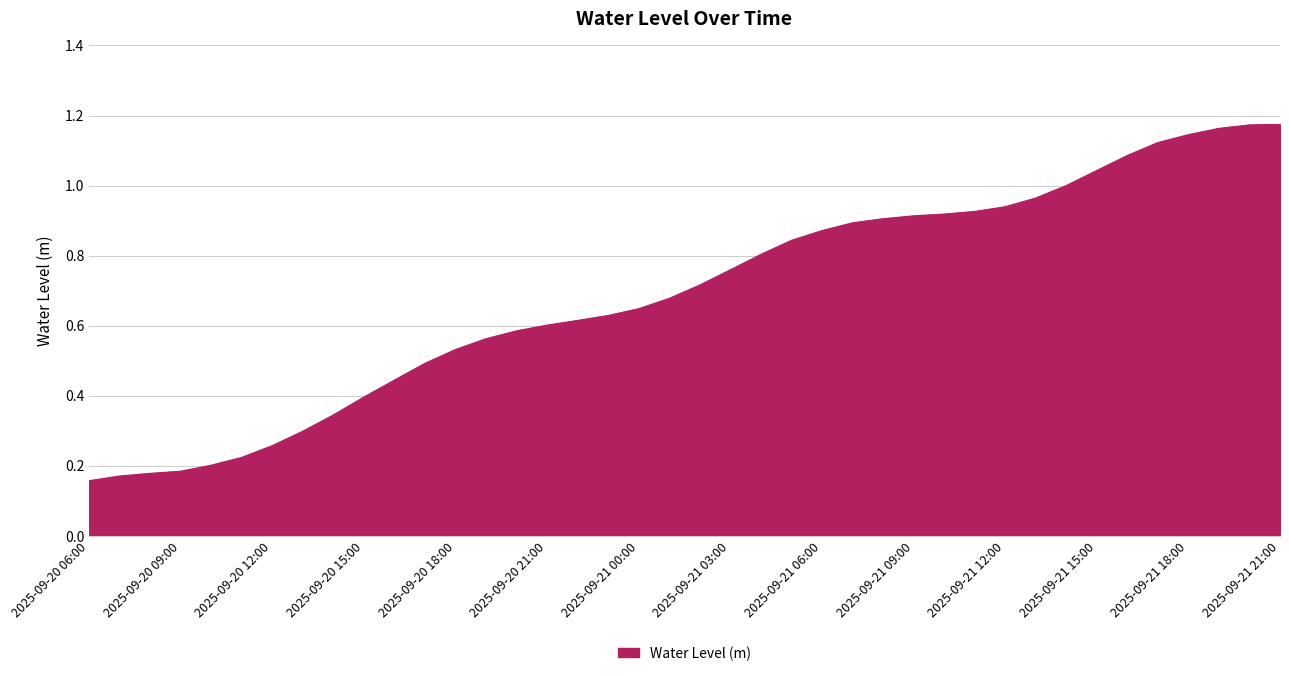

Reading left to right, what are all the values shown in this chart?

2025-09-20 06:00=0.2	2025-09-20 07:00=0.2	2025-09-20 08:00=0.2	2025-09-20 09:00=0.2	2025-09-20 10:00=0.2	2025-09-20 11:00=0.2	2025-09-20 12:00=0.3	2025-09-20 13:00=0.3	2025-09-20 14:00=0.3	2025-09-20 15:00=0.4	2025-09-20 16:00=0.4	2025-09-20 17:00=0.5	2025-09-20 18:00=0.5	2025-09-20 19:00=0.6	2025-09-20 20:00=0.6	2025-09-20 21:00=0.6	2025-09-20 22:00=0.6	2025-09-20 23:00=0.6	2025-09-21 00:00=0.6	2025-09-21 01:00=0.7	2025-09-21 02:00=0.7	2025-09-21 03:00=0.8	2025-09-21 04:00=0.8	2025-09-21 05:00=0.8	2025-09-21 06:00=0.9	2025-09-21 07:00=0.9	2025-09-21 08:00=0.9	2025-09-21 09:00=0.9	2025-09-21 10:00=0.9	2025-09-21 11:00=0.9	2025-09-21 12:00=0.9	2025-09-21 13:00=1.0	2025-09-21 14:00=1.0	2025-09-21 15:00=1.0	2025-09-21 16:00=1.1	2025-09-21 17:00=1.1	2025-09-21 18:00=1.1	2025-09-21 19:00=1.2	2025-09-21 20:00=1.2	2025-09-21 21:00=1.2